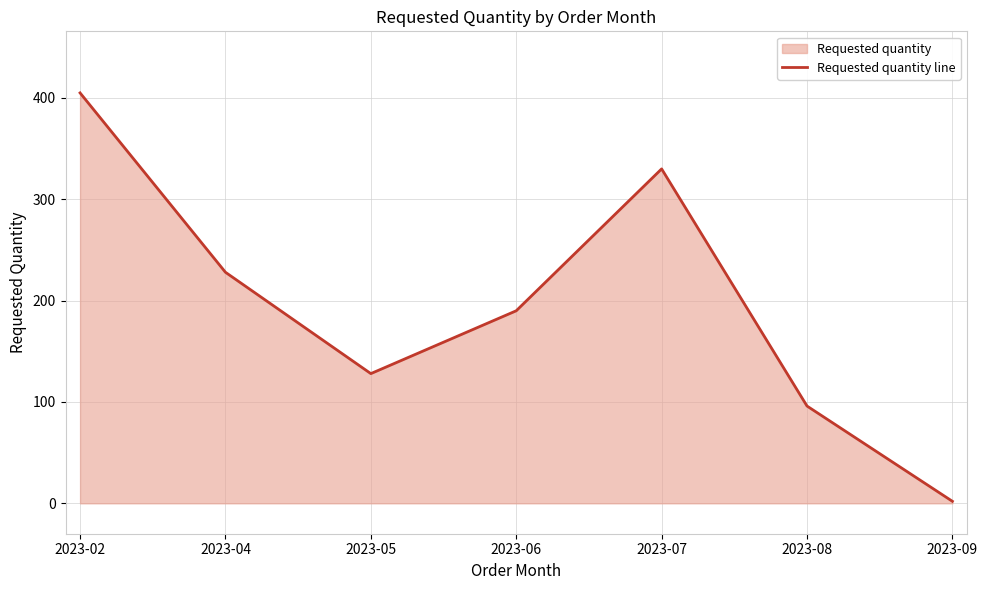

How many lines are shown in the chart?

1